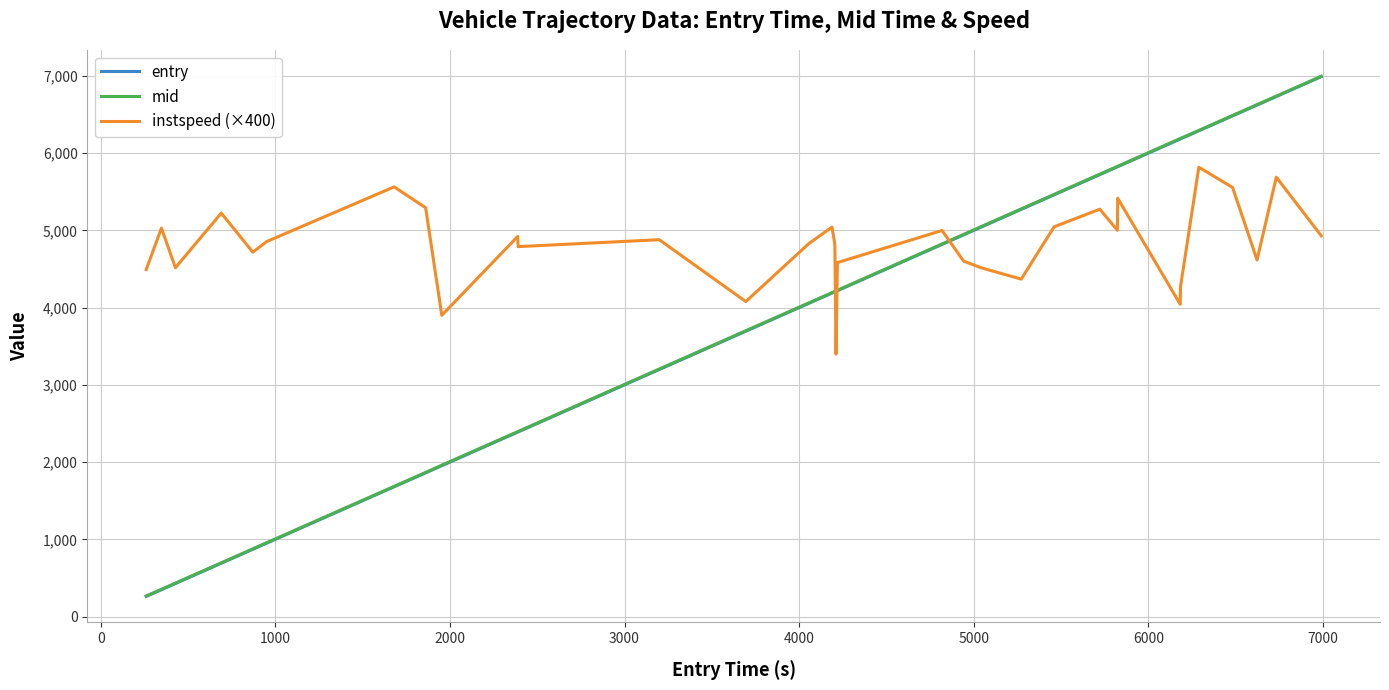

What is the maximum value shown in the chart?

6996.4